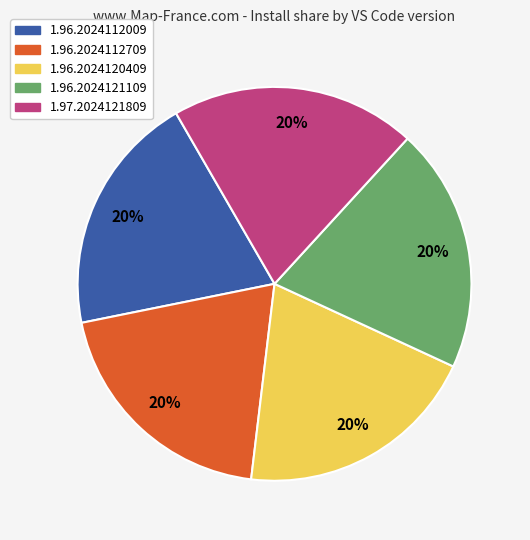

Does 1.96.2024121109 account for over 50% of the chart?

No